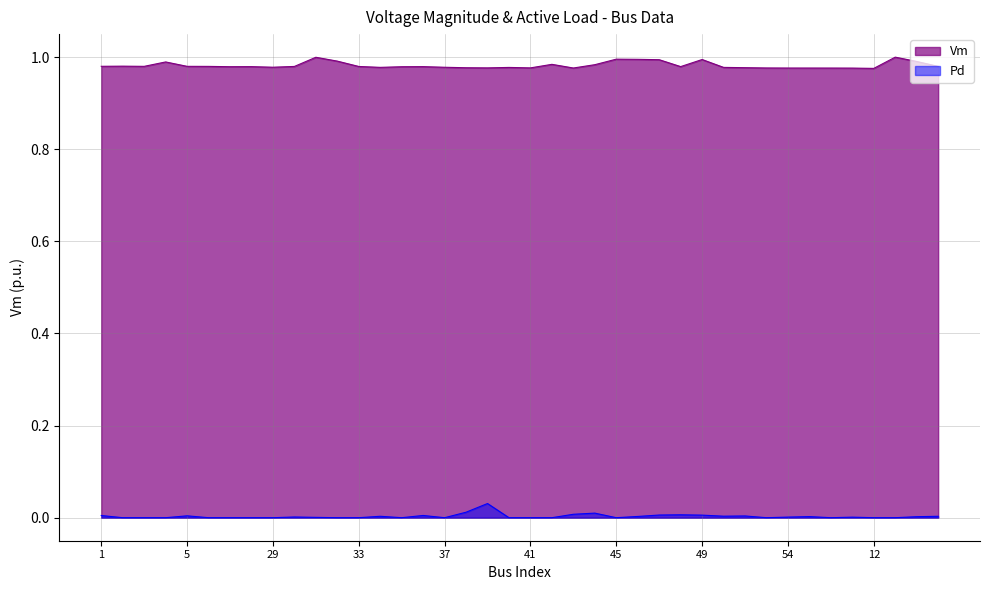

What is the minimum value for Vm?

1.0